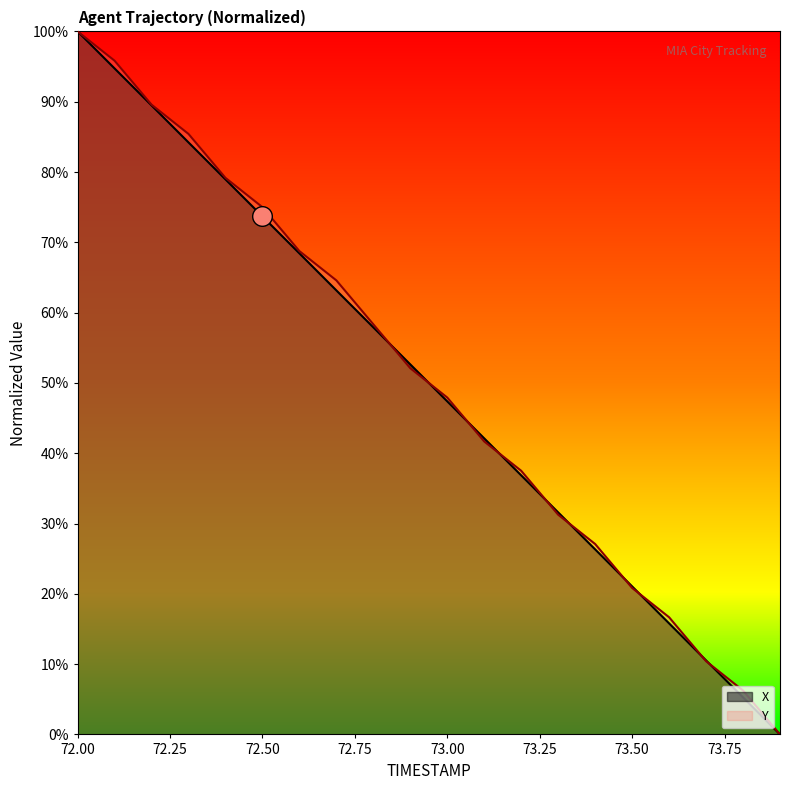

Which series contains the lowest Y value?

X